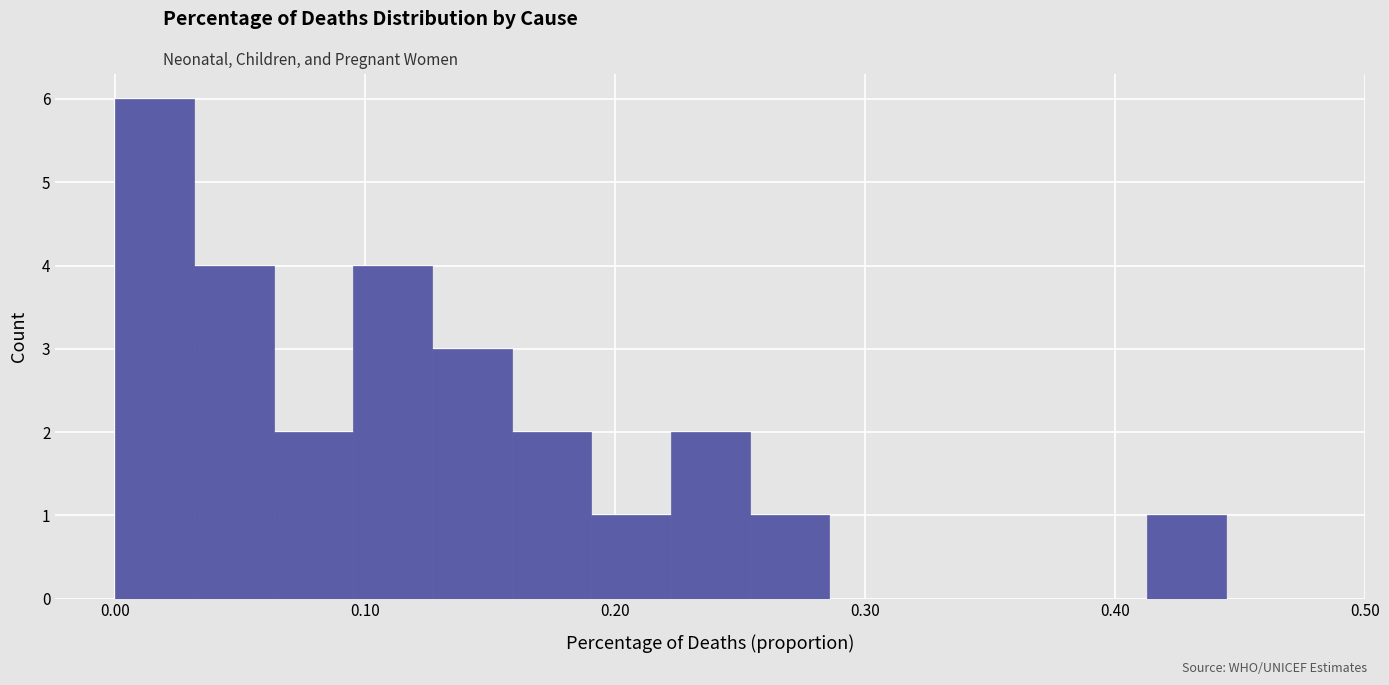

Read against the x-axis, roughly where is the centre of the tallest bar?

0.02